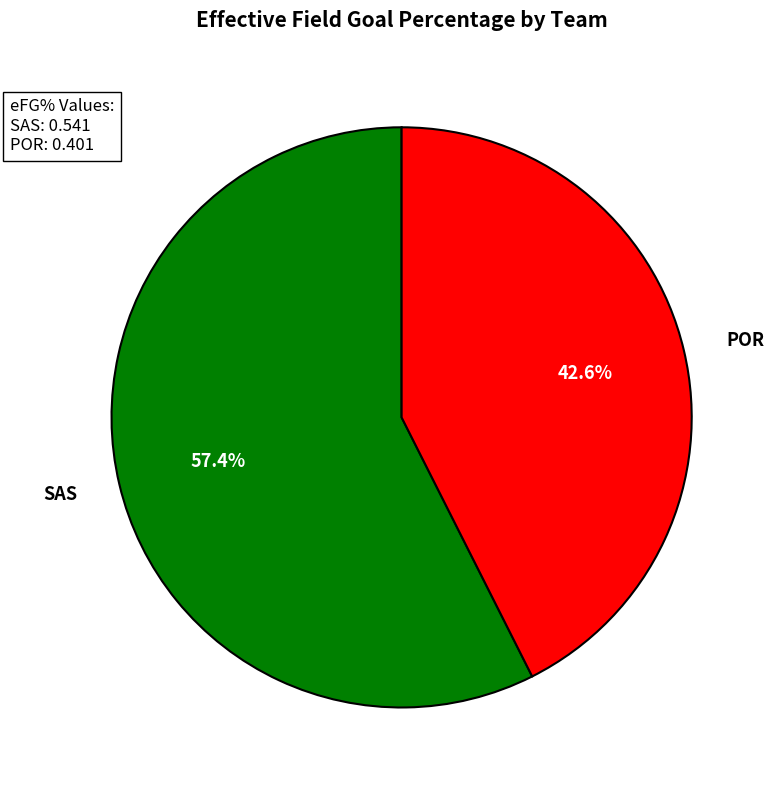

Which slice is the largest?

SAS